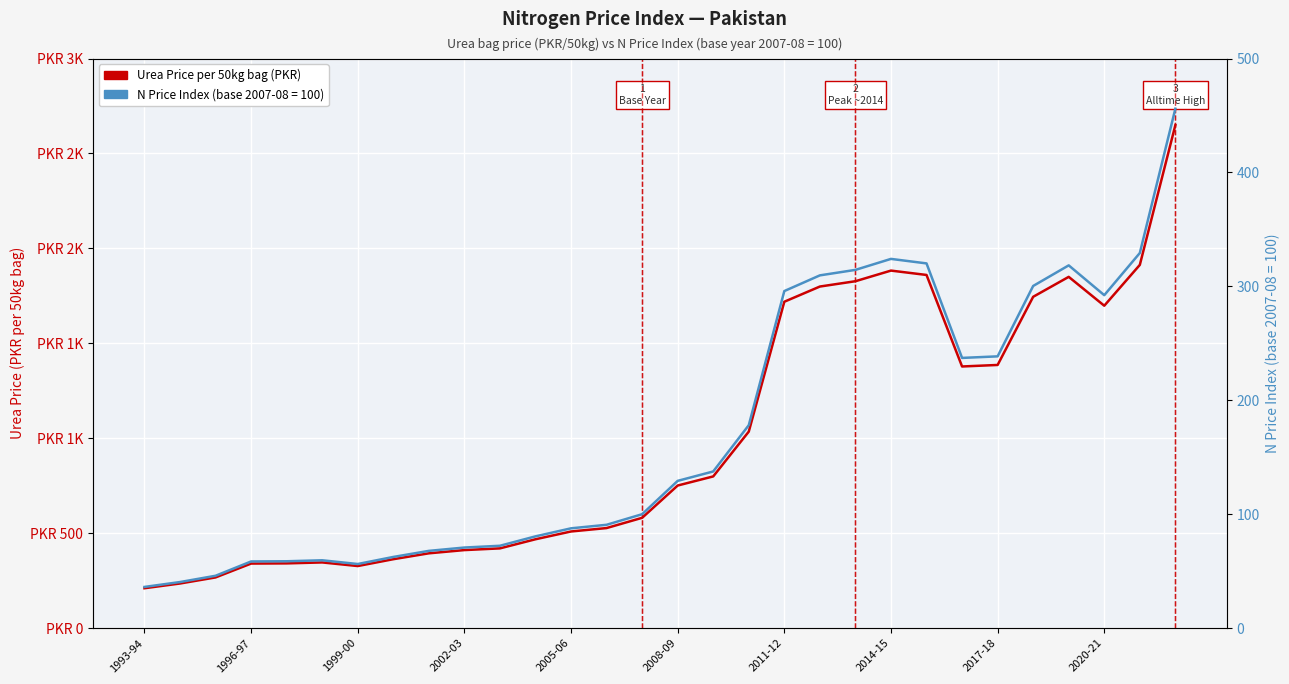

What value does the data have at 29?

2649.0